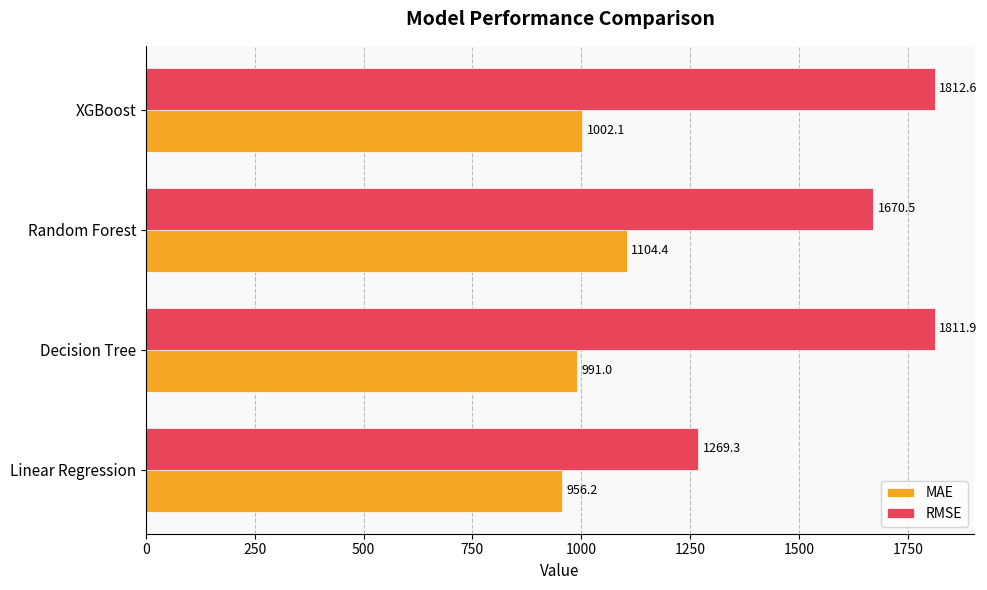

What is the sum of all MAE values?

4053.7